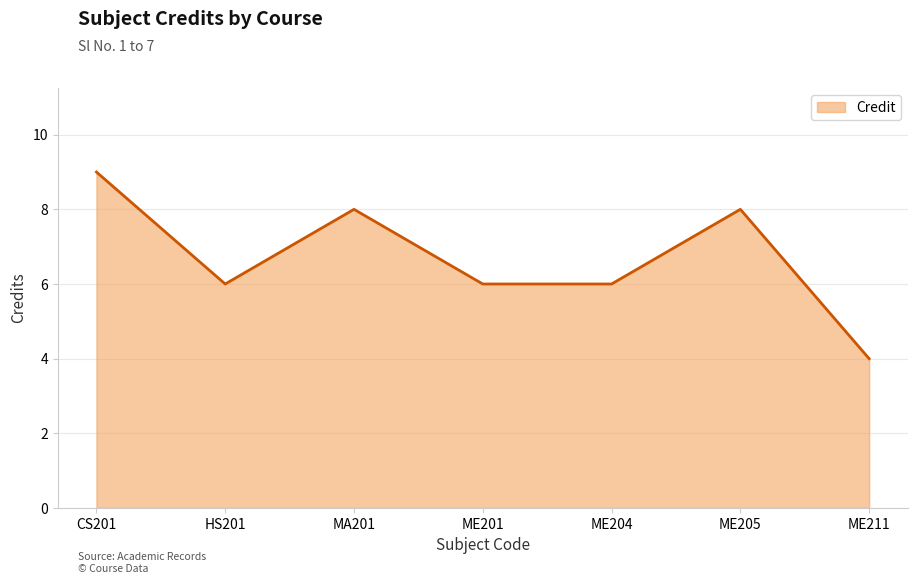

The value at CS201 is 3. True or false?

False